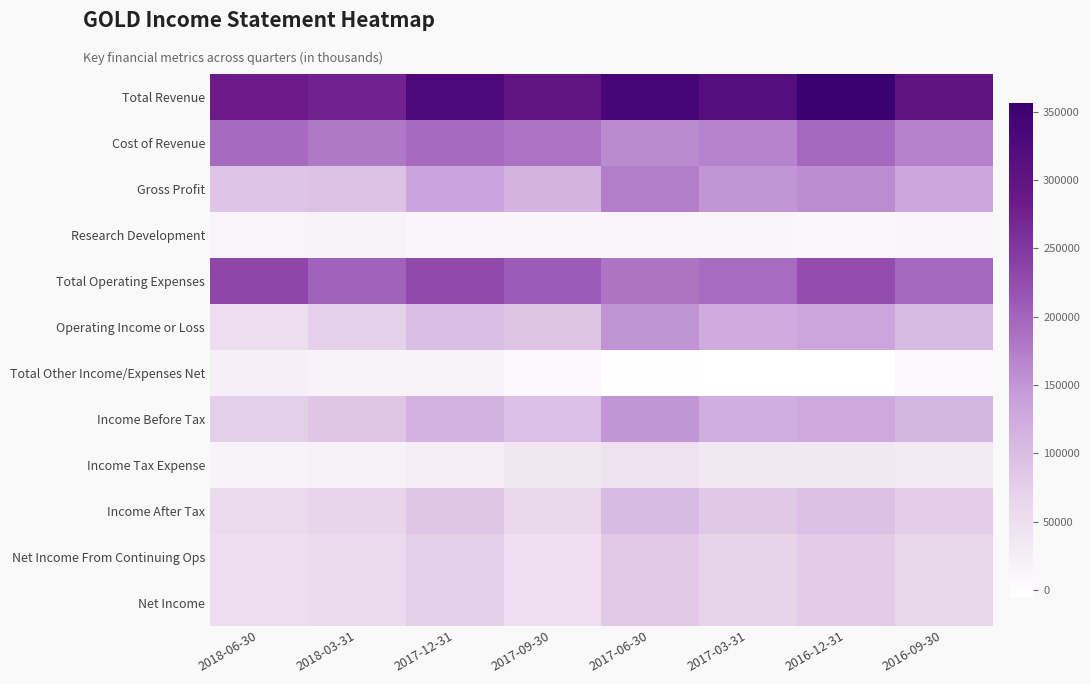

Reading left to right, transcribe all the data shown in this chart.

Total Revenue: 2018-06-30=283700	2018-03-31=273300	2017-12-31=328600	2017-09-30=298100	2017-06-30=336800	2017-03-31=316700	2016-12-31=356400	2016-09-30=300000
Cost of Revenue: 2018-06-30=193800	2018-03-31=180000	2017-12-31=194100	2017-09-30=185200	2017-06-30=161100	2017-03-31=167400	2016-12-31=196700	2016-09-30=169100
Gross Profit: 2018-06-30=89900	2018-03-31=93300	2017-12-31=134500	2017-09-30=112900	2017-06-30=175700	2017-03-31=149300	2016-12-31=159700	2016-09-30=130900
Research Development: 2018-06-30=14900	2018-03-31=15800	2017-12-31=12200	2017-09-30=11900	2017-06-30=12800	2017-03-31=10900	2016-12-31=8000	2016-09-30=11200
Total Operating Expenses: 2018-06-30=231700	2018-03-31=201200	2017-12-31=229300	2017-09-30=208900	2017-06-30=183800	2017-03-31=192200	2016-12-31=223900	2016-09-30=196300
Operating Income or Loss: 2018-06-30=52000	2018-03-31=72100	2017-12-31=99300	2017-09-30=89200	2017-06-30=153000	2017-03-31=124500	2016-12-31=132500	2016-09-30=103700
Total Other Income/Expenses Net: 2018-06-30=22300	2018-03-31=15200	2017-12-31=15000	2017-09-30=7600	2017-06-30=-2900	2017-03-31=-4800	2016-12-31=-4700	2016-09-30=5800
Income Before Tax: 2018-06-30=74300	2018-03-31=87300	2017-12-31=114300	2017-09-30=96800	2017-06-30=150200	2017-03-31=119600	2016-12-31=127800	2016-09-30=109500
Income Tax Expense: 2018-06-30=16000	2018-03-31=20700	2017-12-31=27200	2017-09-30=36500	2017-06-30=47400	2017-03-31=34700	2016-12-31=33500	2016-09-30=32200
Income After Tax: 2018-06-30=58400	2018-03-31=66500	2017-12-31=87100	2017-09-30=60200	2017-06-30=102800	2017-03-31=84900	2016-12-31=94300	2016-09-30=77300
Net Income From Continuing Ops: 2018-06-30=52000	2018-03-31=57500	2017-12-31=75500	2017-09-30=48700	2017-06-30=84000	2017-03-31=69800	2016-12-31=78500	2016-09-30=65600
Net Income: 2018-06-30=52000	2018-03-31=57500	2017-12-31=75500	2017-09-30=48700	2017-06-30=84000	2017-03-31=69800	2016-12-31=78500	2016-09-30=65600